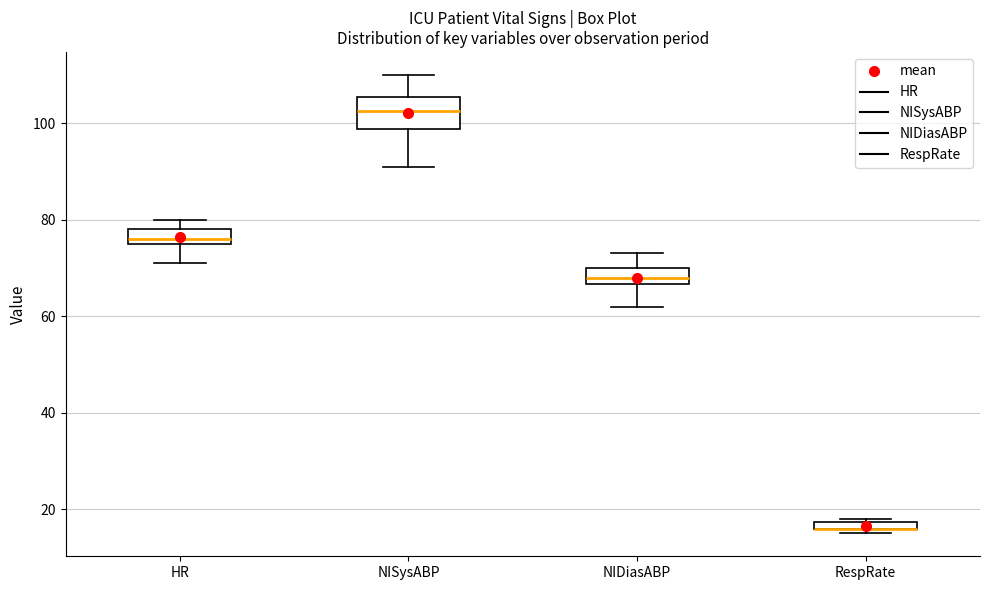

Where is the lower edge of the box for RespRate on the y-axis? The values are not printed on the chart, so give them approximately, as read against the axis.

16